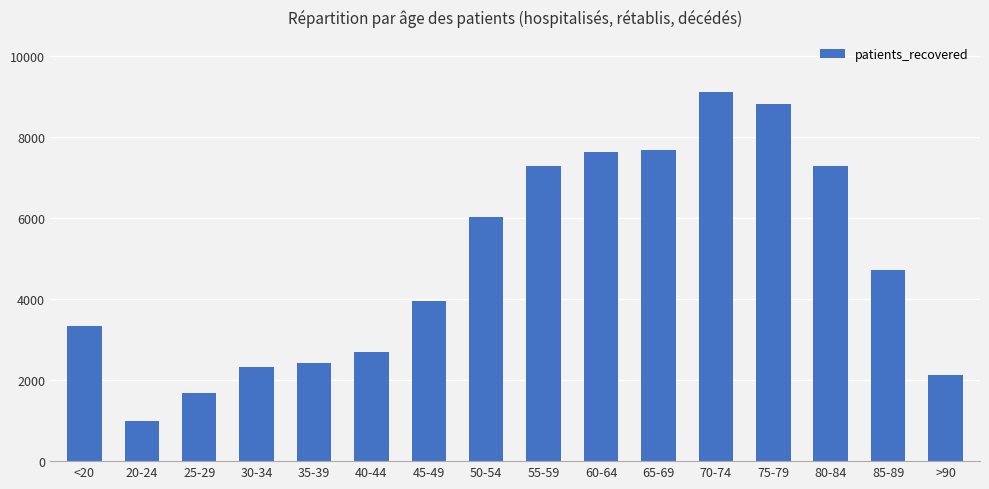

What is the minimum value shown in the chart?

995